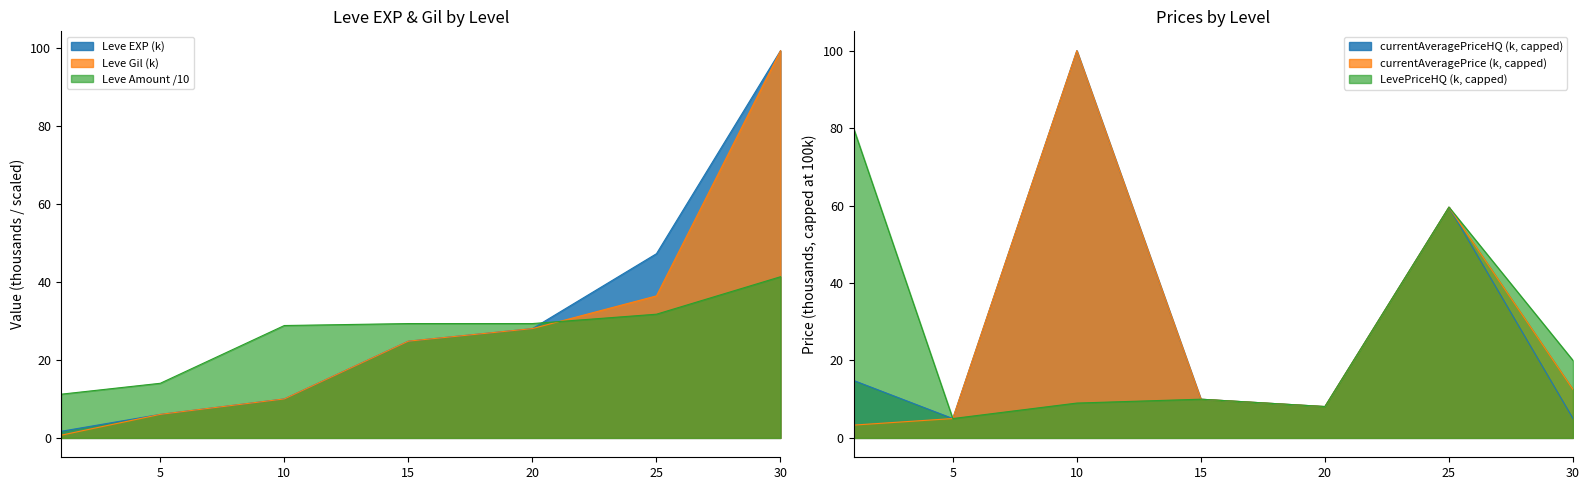

Is it true that Leve Item ID equals 49.4 at 25?

False